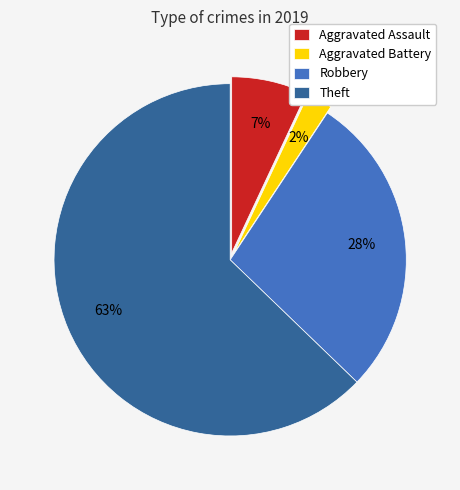

How many slices are in this pie chart?

4